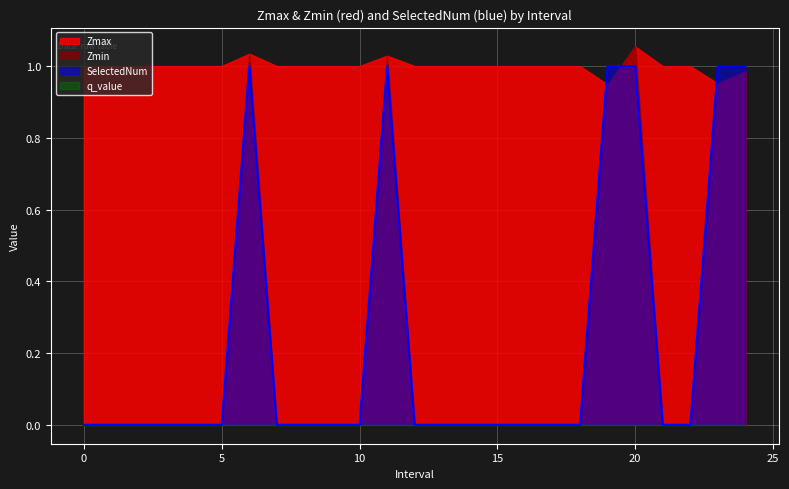

How many lines are shown in the chart?

4